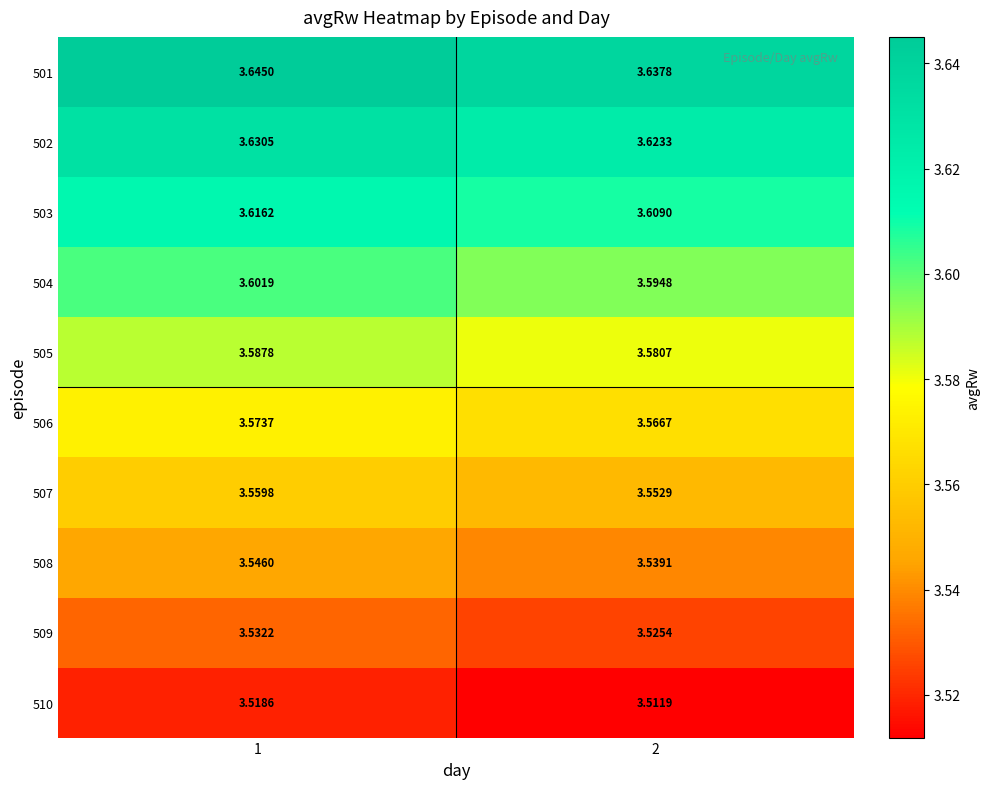

Is the value of 507 at 1 greater than the value of 509 at 2?

Yes